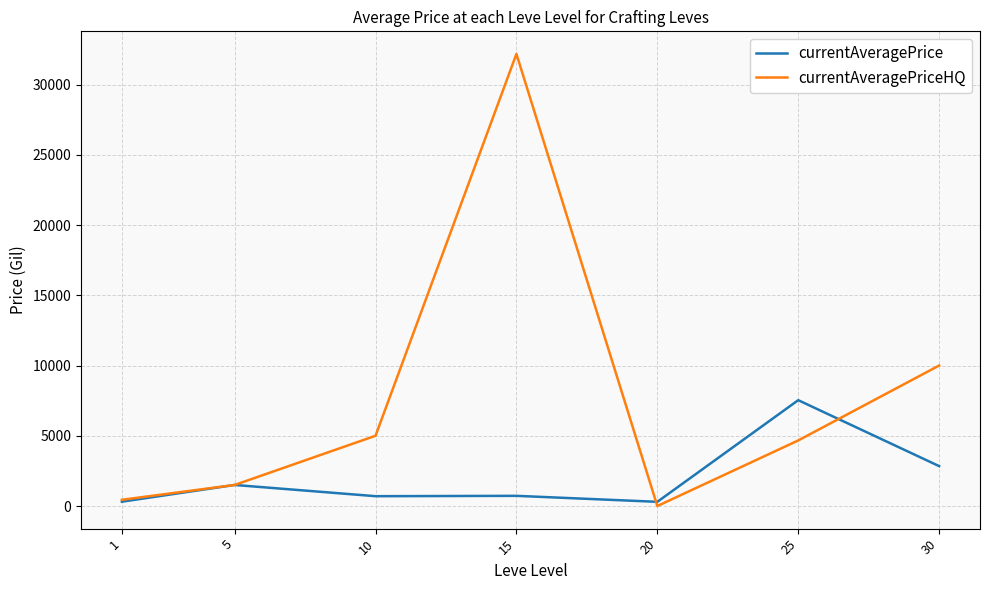

How many lines are shown in the chart?

2